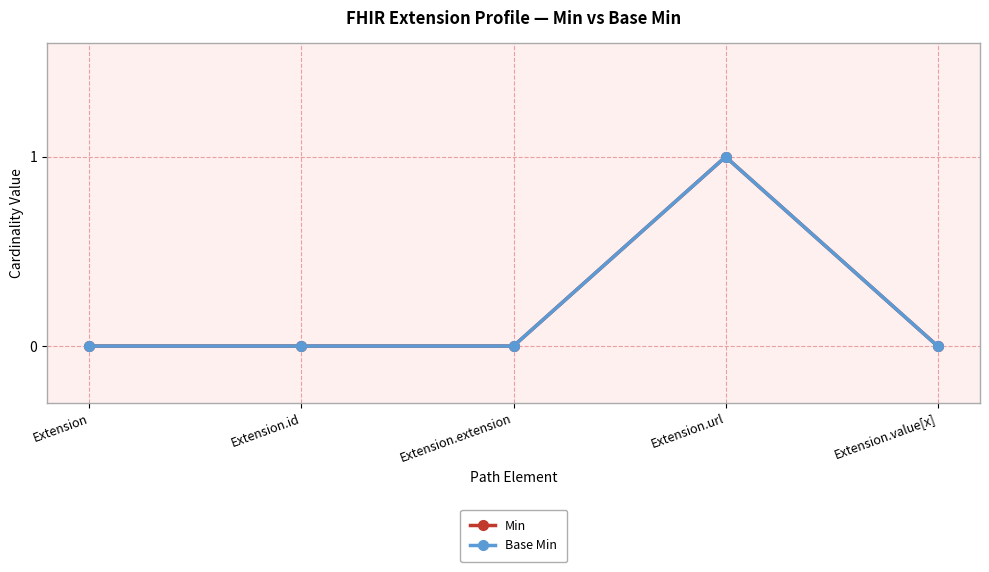

What is the label of the 2nd point from the right?

Extension.url